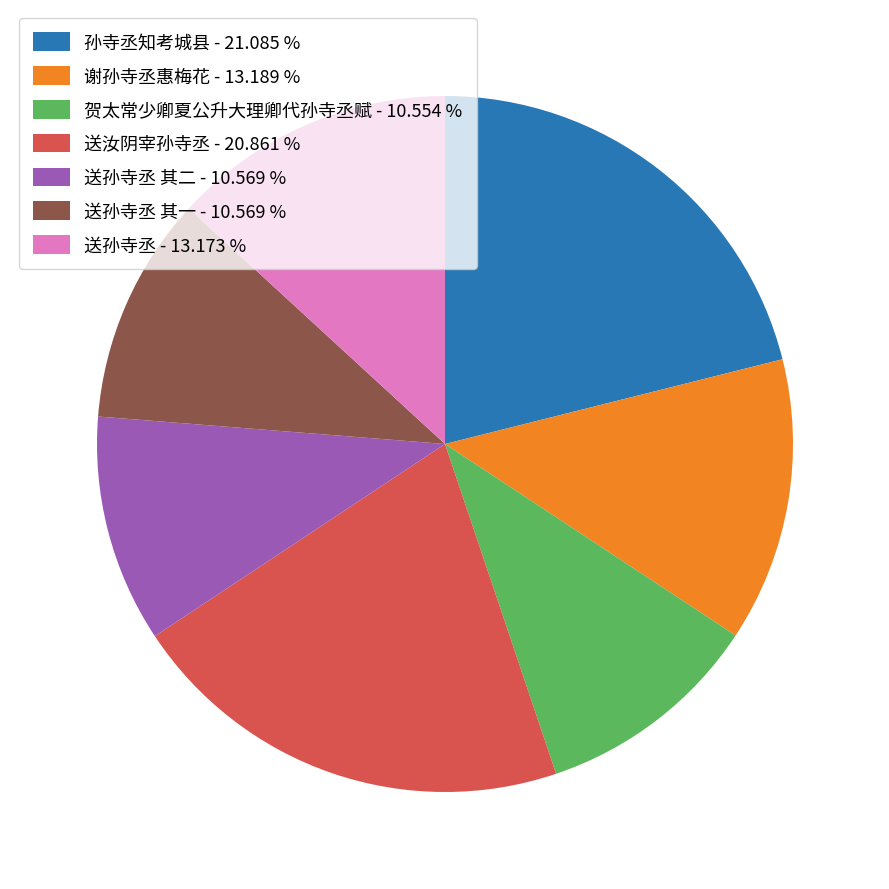

Combined, do 贺太常少卿夏公升大理卿代孙寺丞赋 - 10.554 % and 送汝阴宰孙寺丞 - 20.861 % account for over 50%?

No